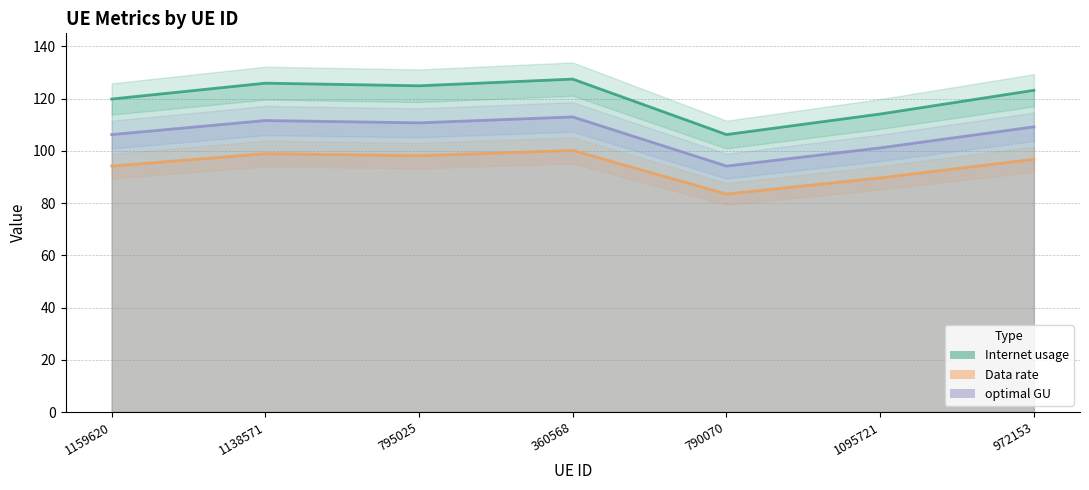

At which category is the sum across all series the highest?

360568